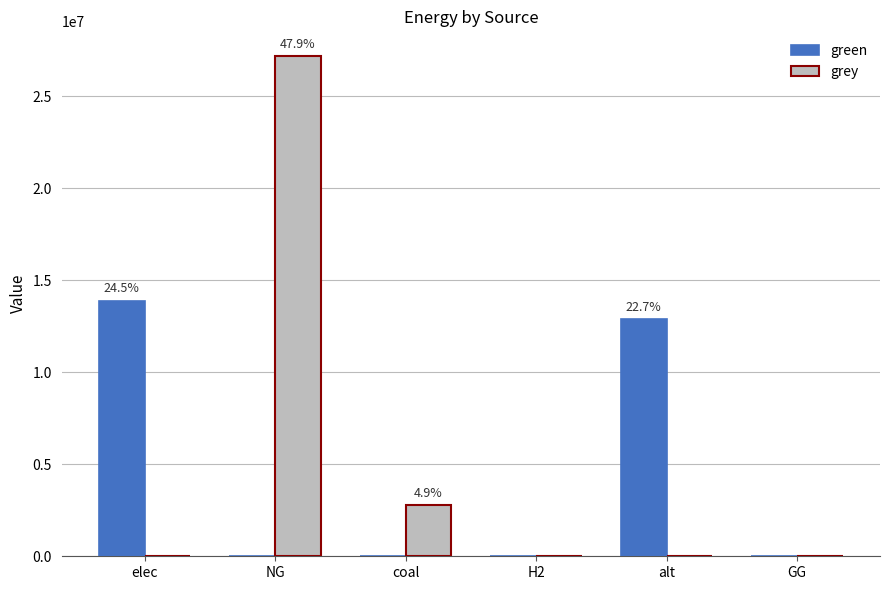

True or false: grey has a value of 15930871.8 at alt.

False